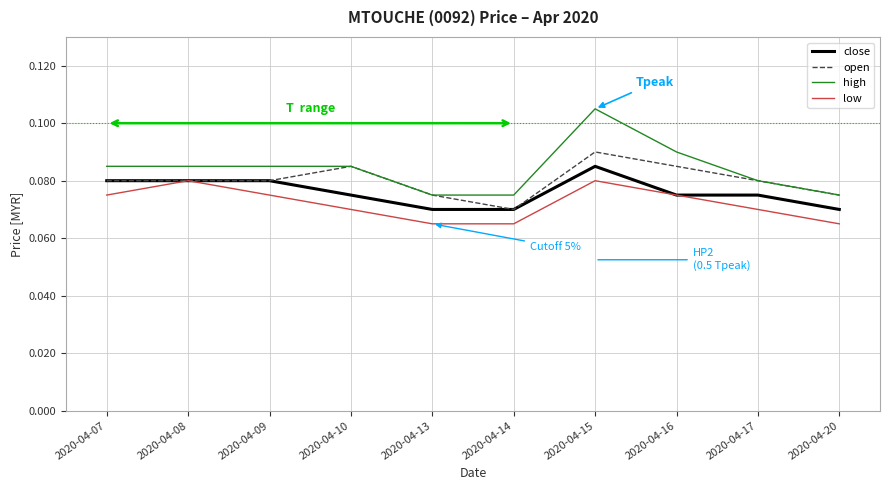

What is the total value across all series at 2020-04-20?

0.3